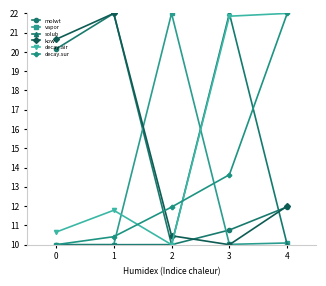

Between 3 and 4, which series saw the biggest shift?

solub